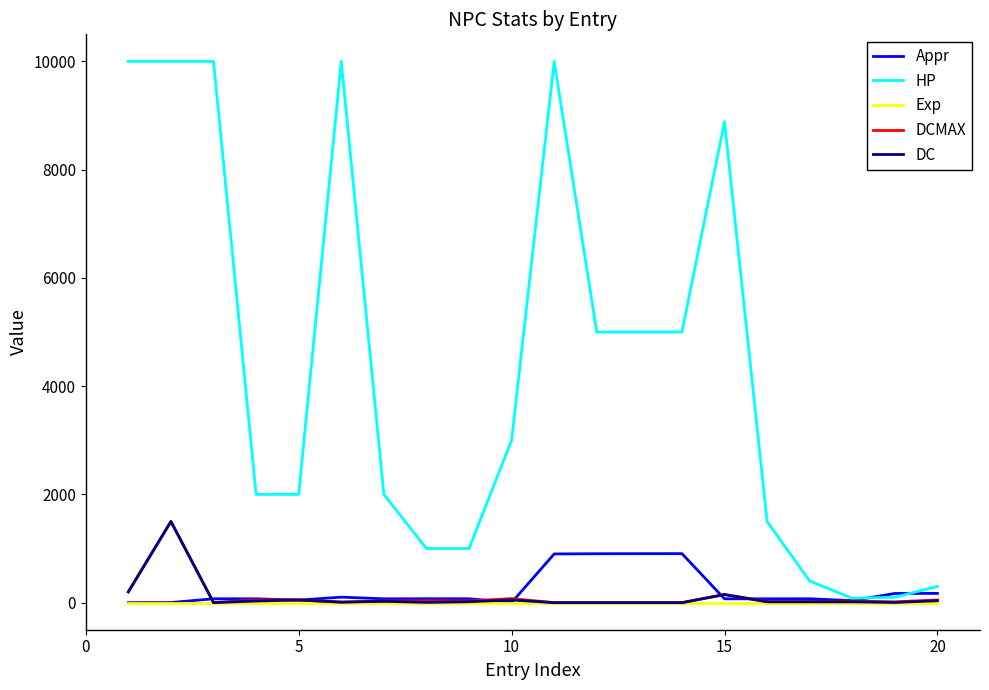

Which series has the largest total across all categories?

HP